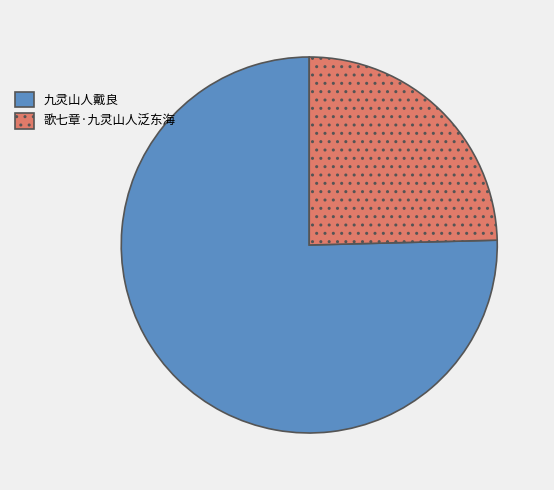

Does any single category account for the majority?

Yes